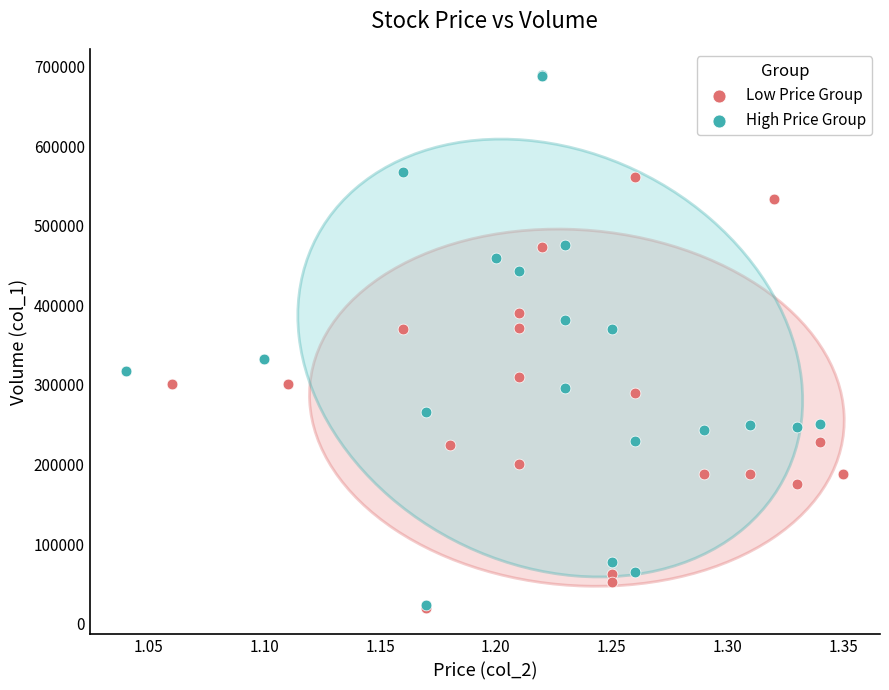

Which series contains the highest Y value?

High Price Group